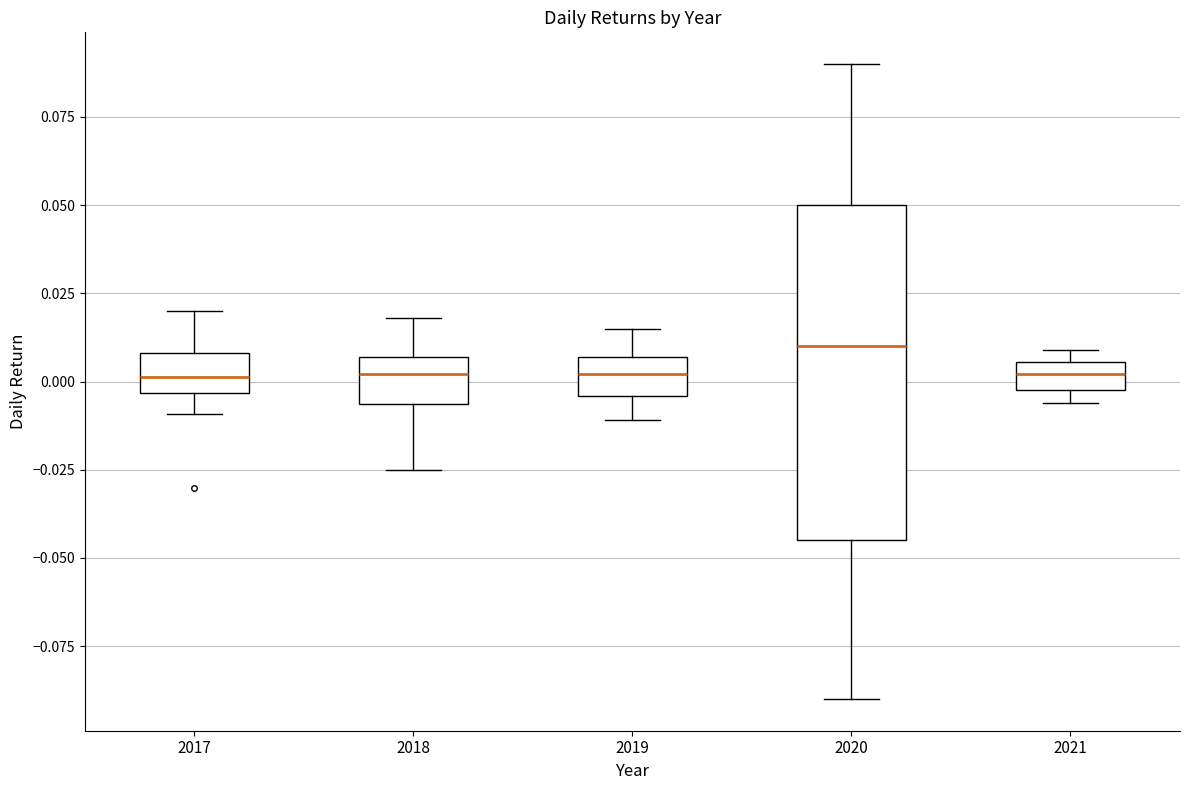

Which box is the tallest, from its lower edge to its upper edge?

2020